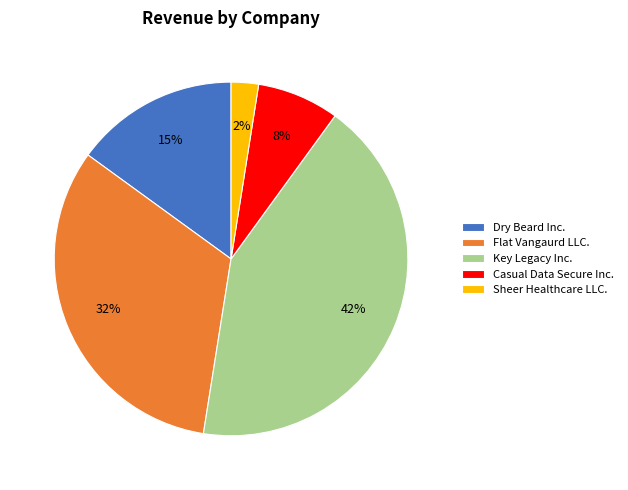

To the nearest percent, what is the difference between the largest and smallest slice percentages?

40%